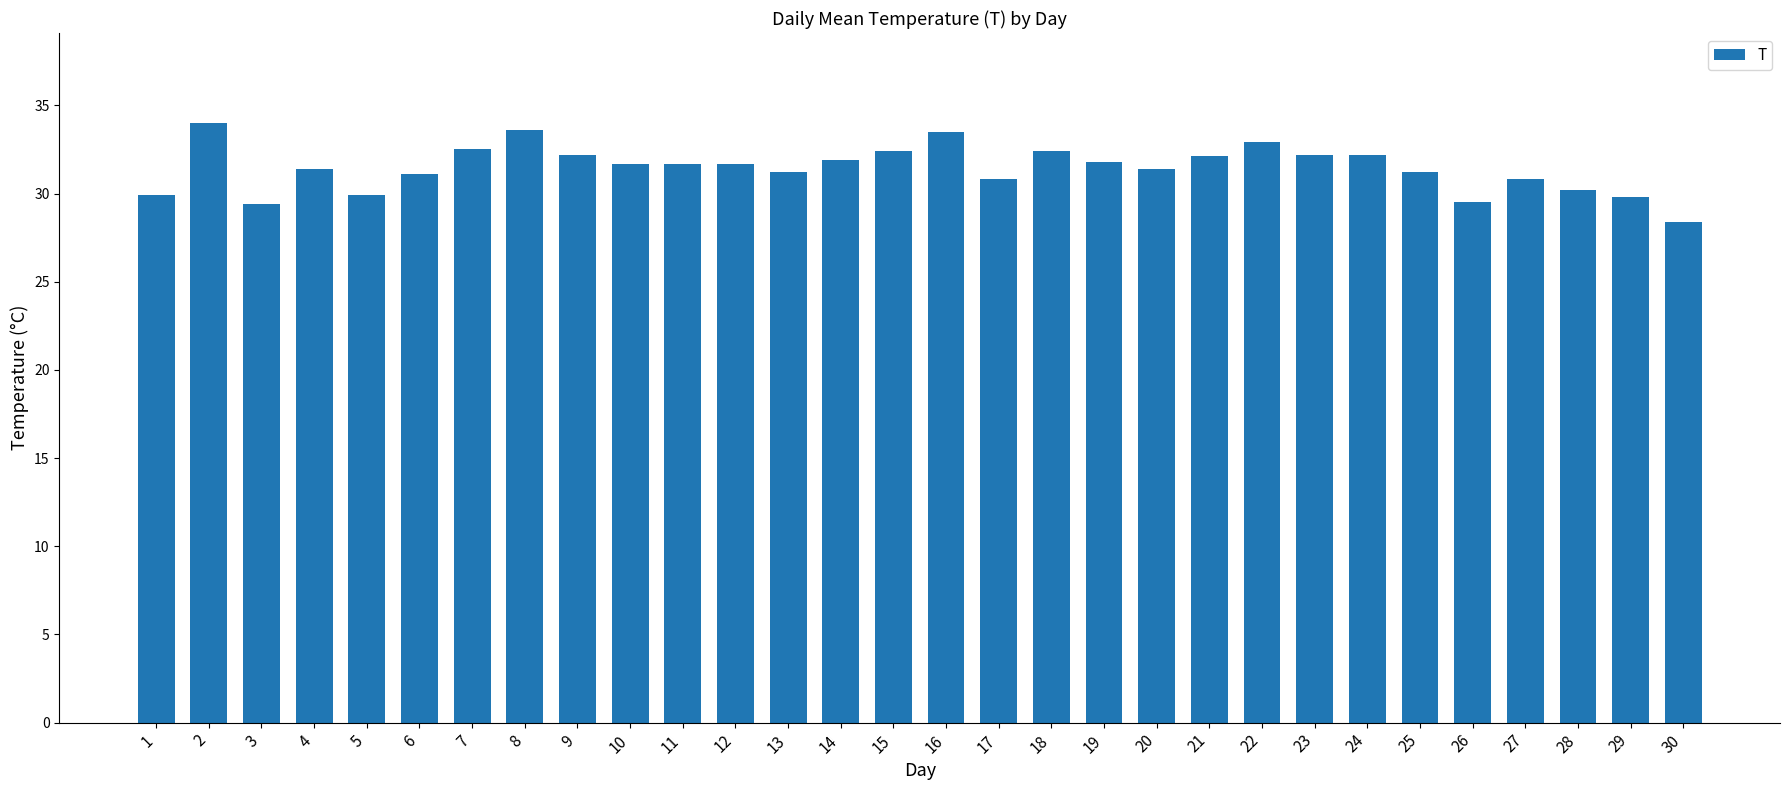

Read the value at 6.

31.1